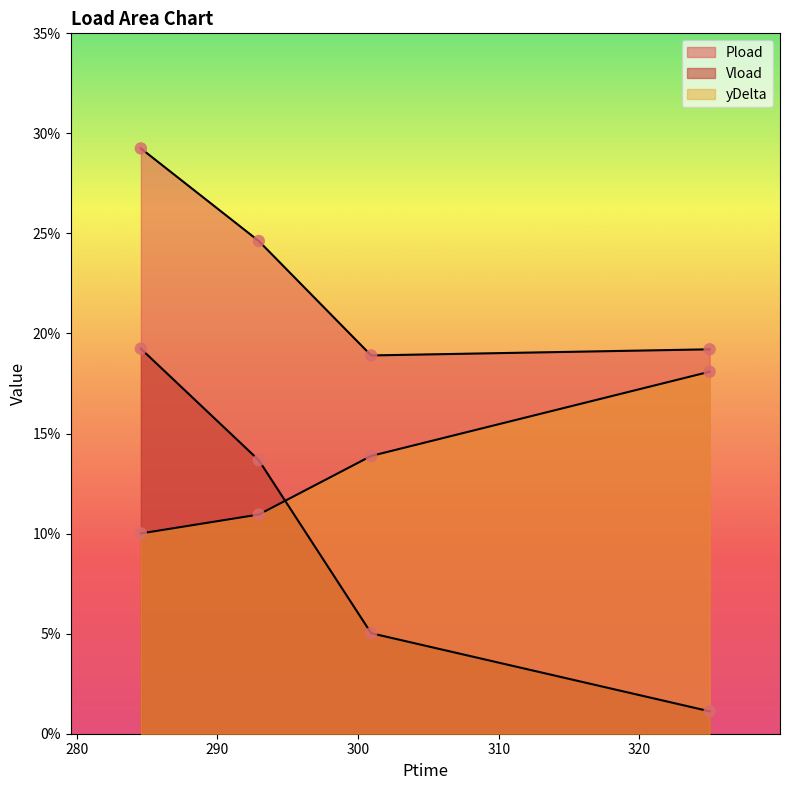

What are all the series names shown in the legend?

Pload, Vload, yDelta